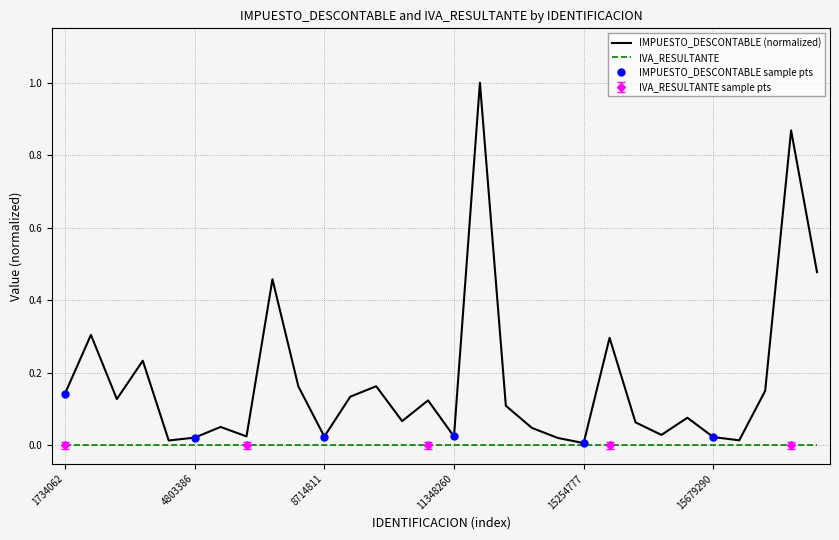

Reading right to left, list all the values displayed in this chart.

0.5	0.9	0.2	0.0	0.0	0.1	0.0	0.1	0.3	0.0	0.0	0.0	0.1	1.0	0.0	0.1	0.1	0.2	0.1	0.0	0.2	0.5	0.0	0.1	0.0	0.0	0.2	0.1	0.3	0.1